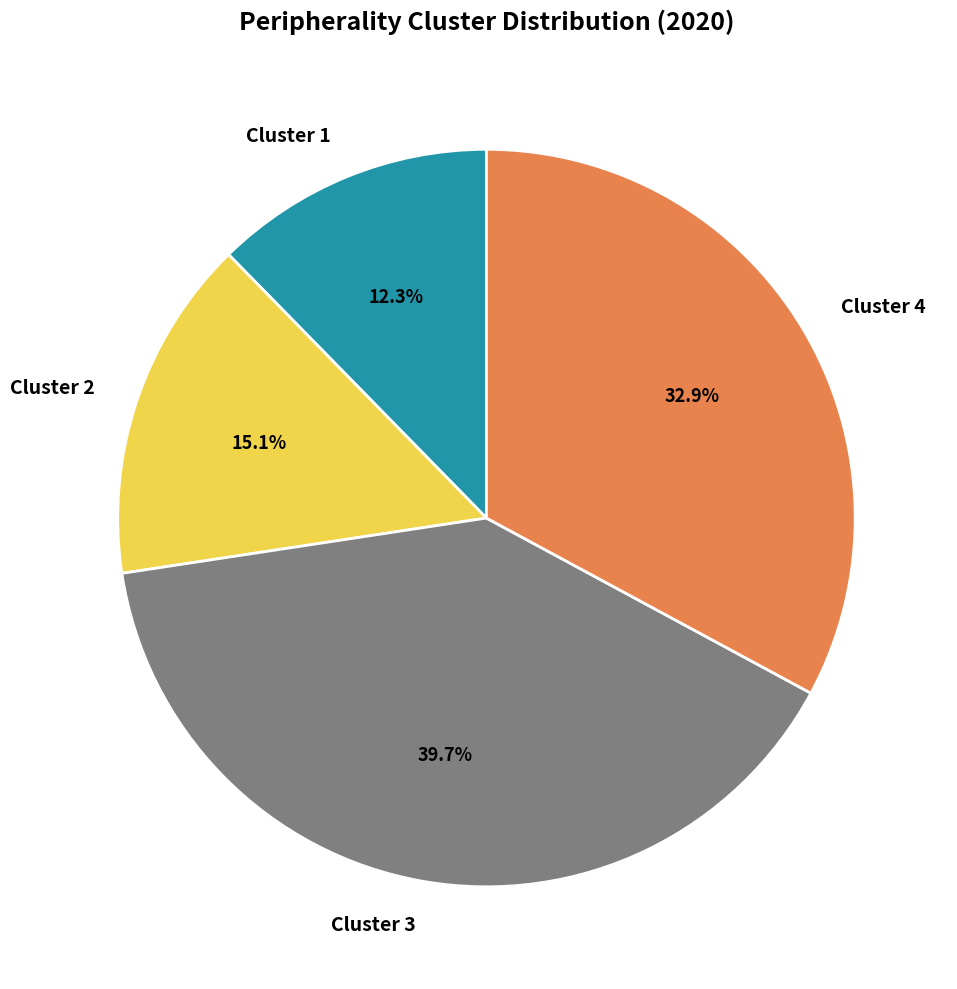

Approximately how many times larger is the value at Cluster 4 compared to Cluster 2?

2.2